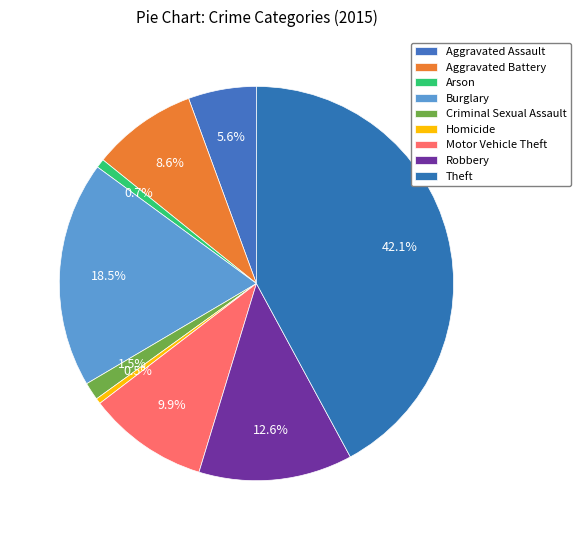

To the nearest percent, what is the average slice percentage?

11%